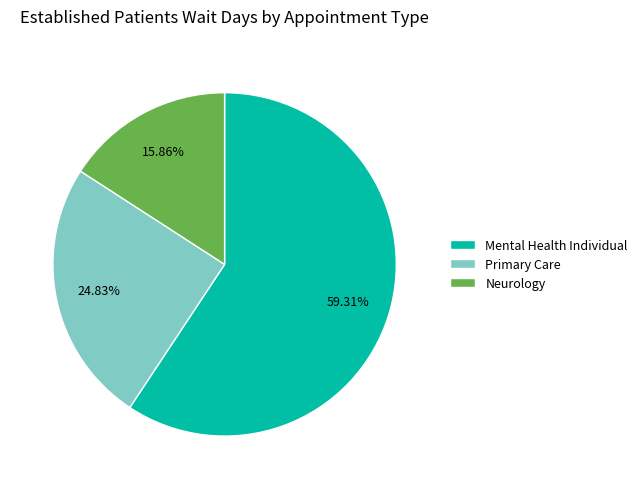

Combined, do Primary Care and Mental Health Individual account for over 50%?

Yes